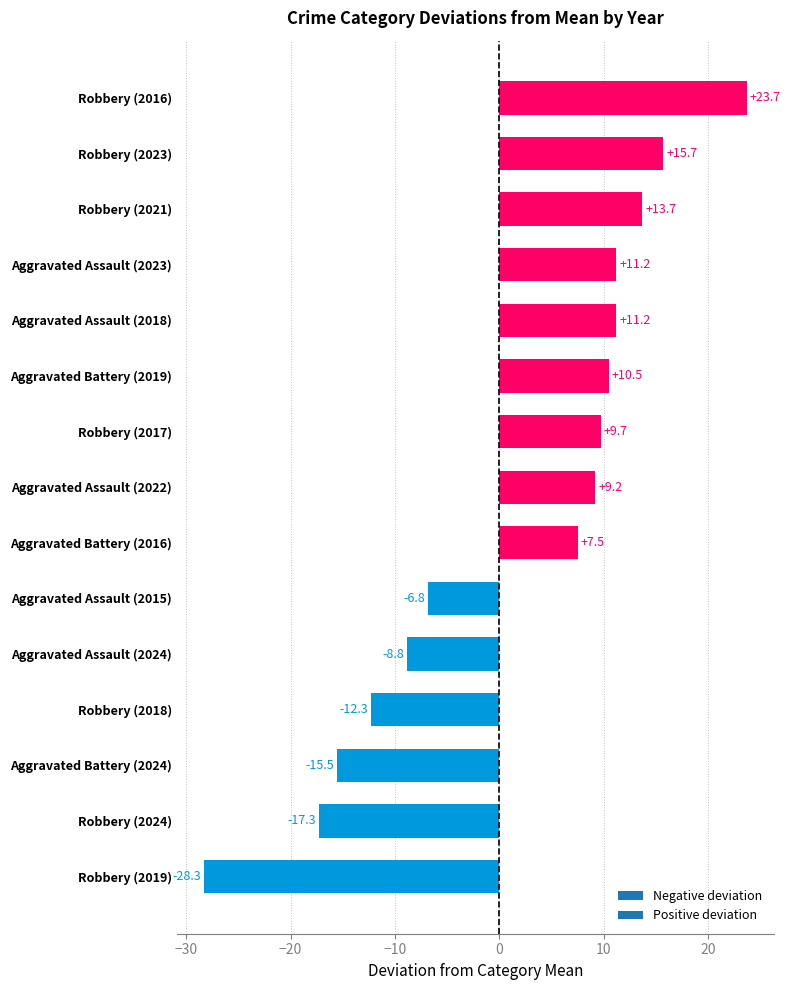

How many bars are there in total?

15